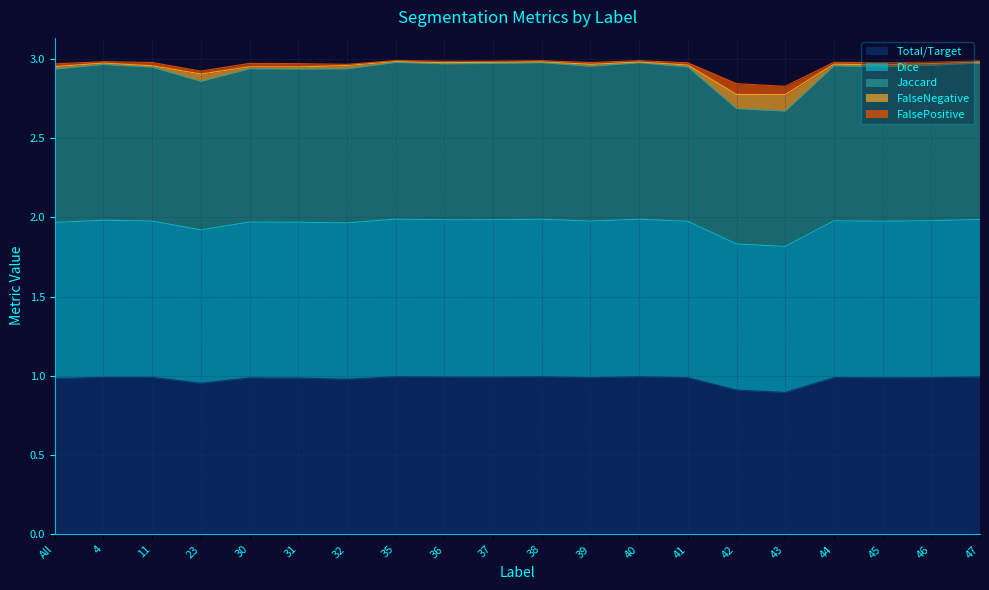

Where is Jaccard nearest to the value 2?

43